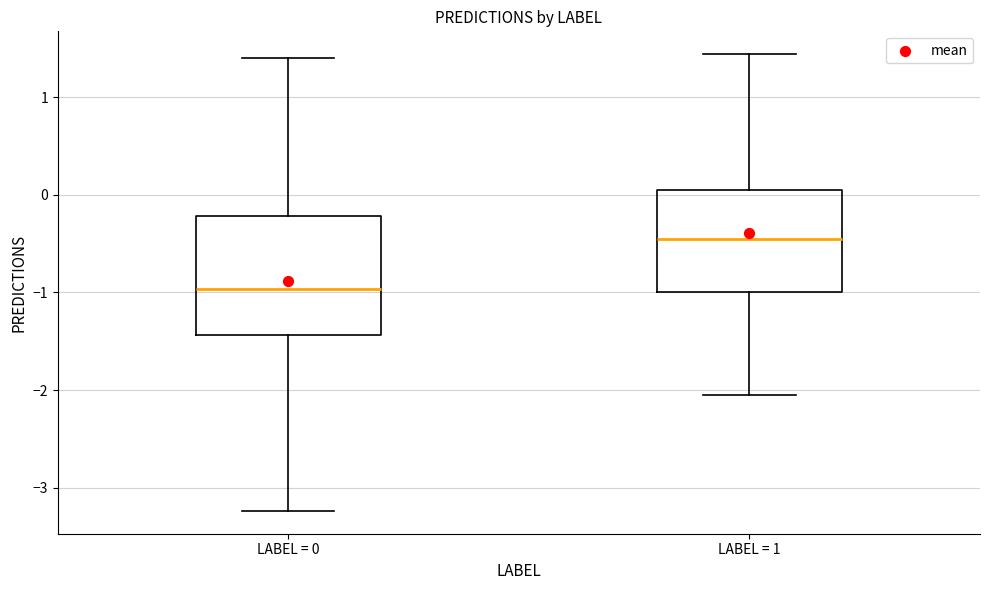

Reading left to right, transcribe this box plot: for each box, give where its median line is, the range the box spans, and where its two whiskers end, as read against the y-axis. The values are not printed on the chart, so give them approximately, as read against the axis.

LABEL = 0: median -1.0, box -1.4 to -0.2, whiskers -3.2 to 1.4
LABEL = 1: median -0.5, box -1.0 to 0.0, whiskers -2.0 to 1.4